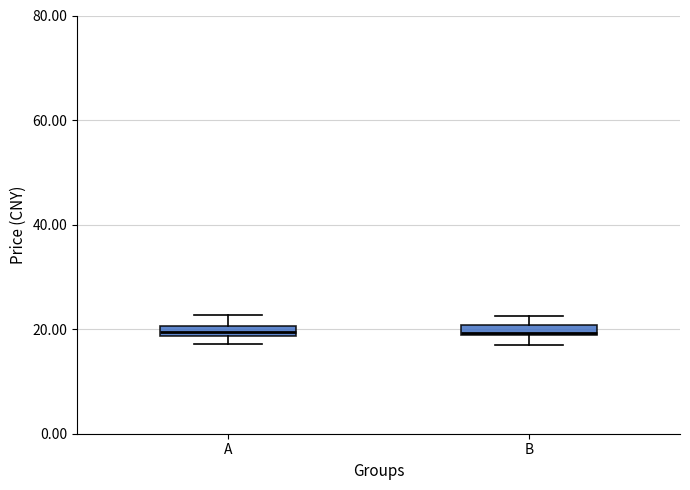

Where is the lower edge of the box for B on the y-axis? The values are not printed on the chart, so give them approximately, as read against the axis.

18